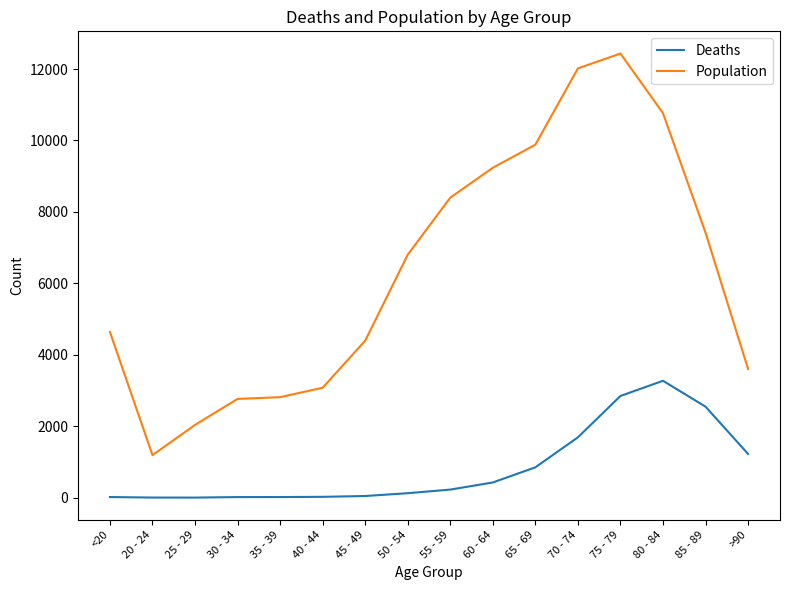

How many lines are shown in the chart?

2